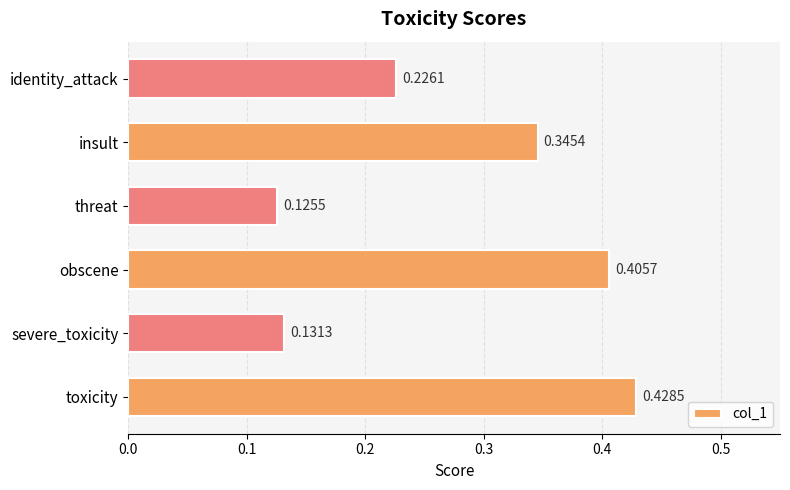

What is the sum of the values at threat and insult?

0.5